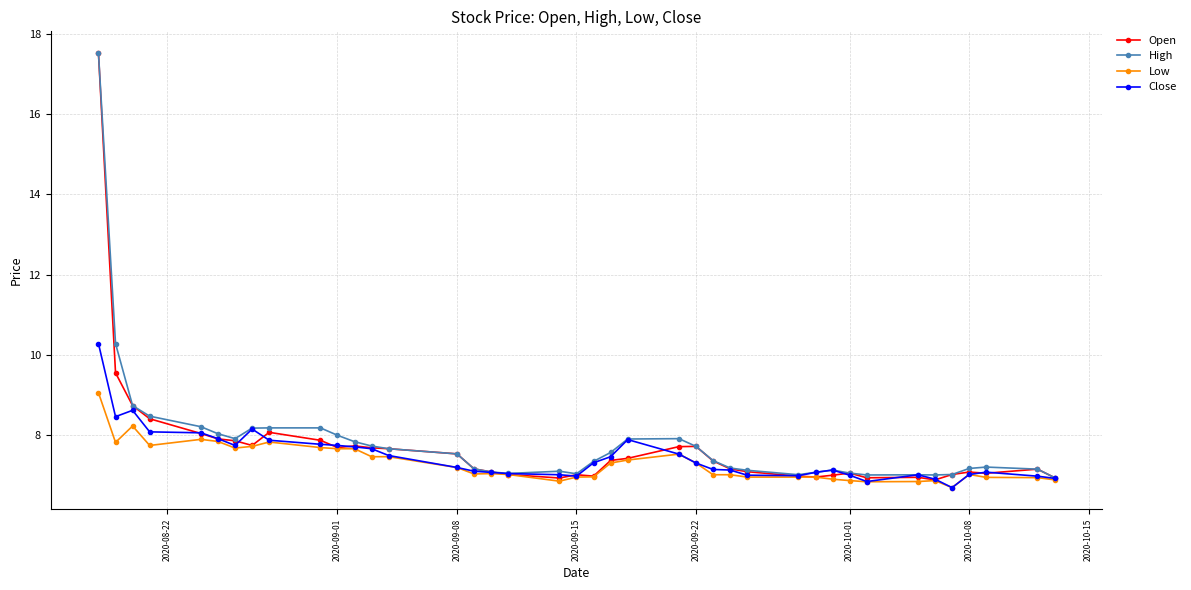

Which series has the largest range (max minus min)?

Open